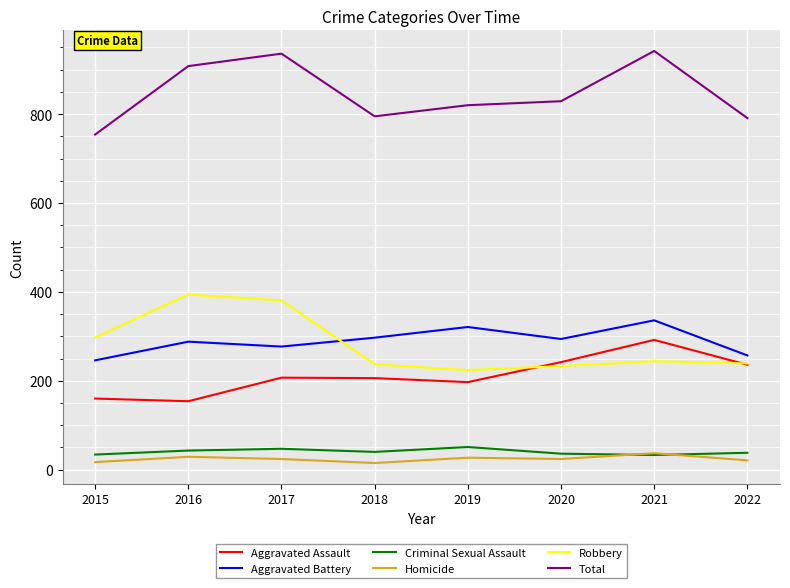

At how many categories does at least one series exceed 687?

8